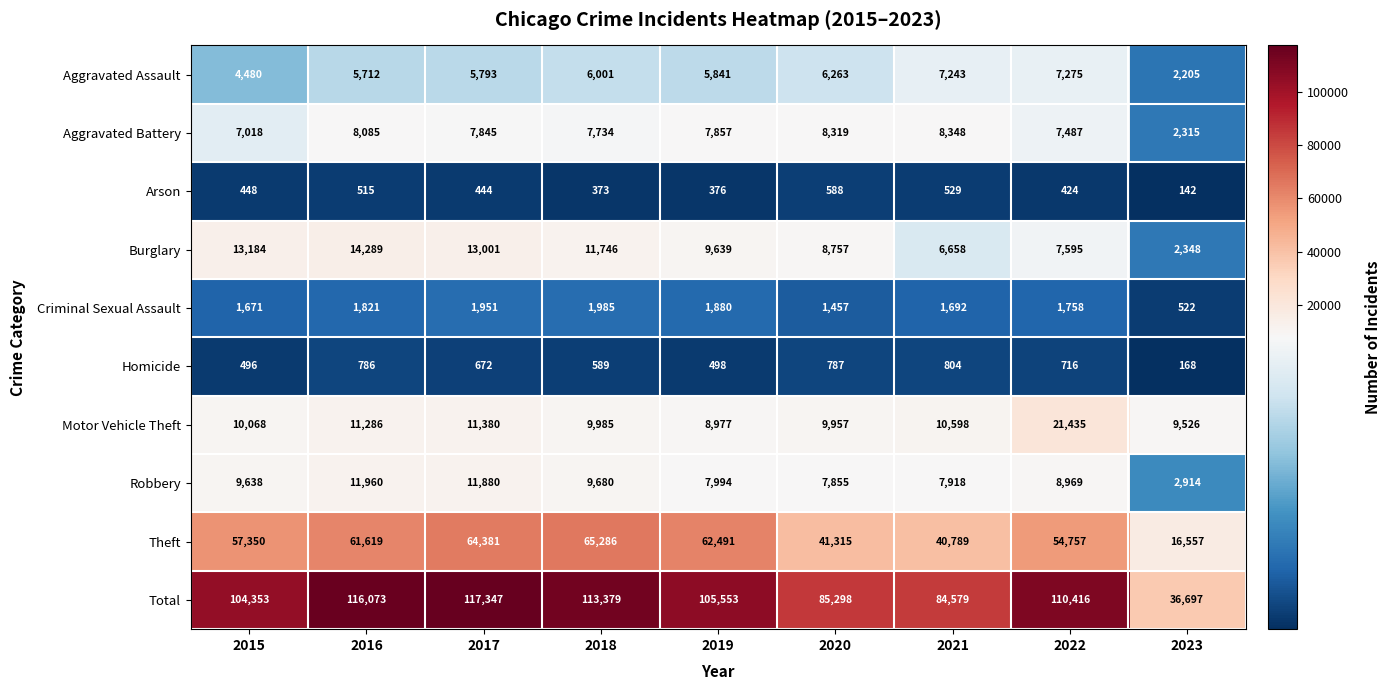

List the series in order of their peak value, highest first.

Total, Theft, Motor Vehicle Theft, Burglary, Robbery, Aggravated Battery, Aggravated Assault, Criminal Sexual Assault, Homicide, Arson